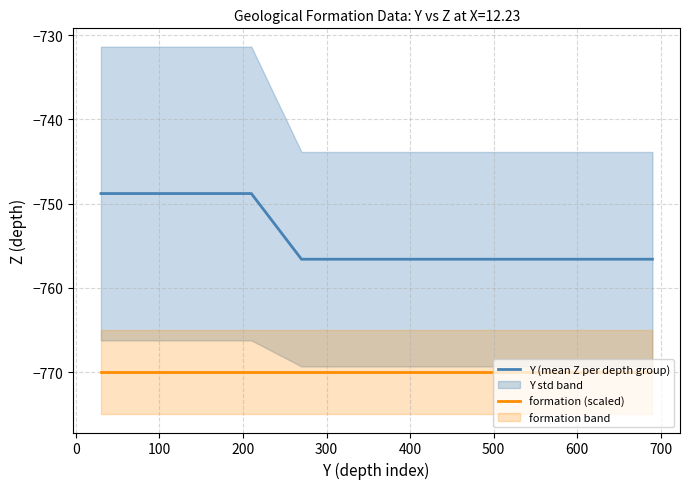

How many series are shown in this chart?

2